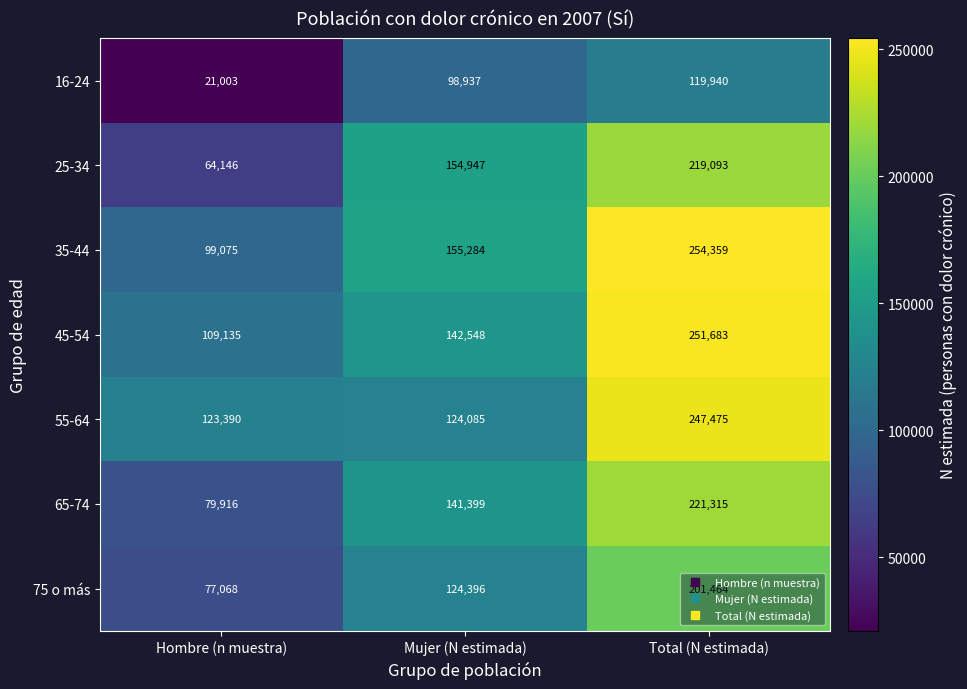

List the series in order of their peak value, highest first.

35-44, 45-54, 55-64, 65-74, 25-34, 75 o más, 16-24